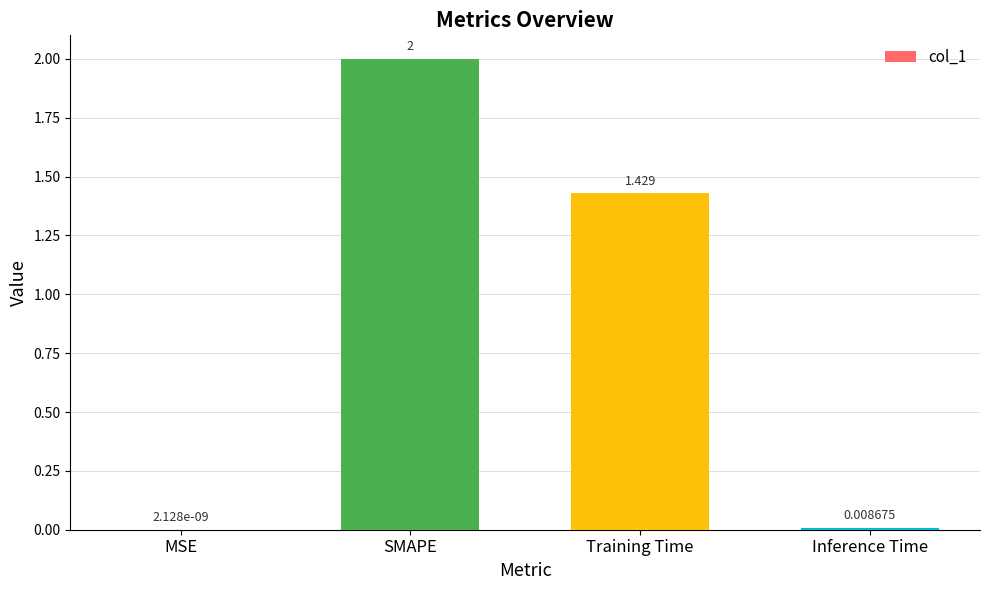

Are the bars horizontal?

No